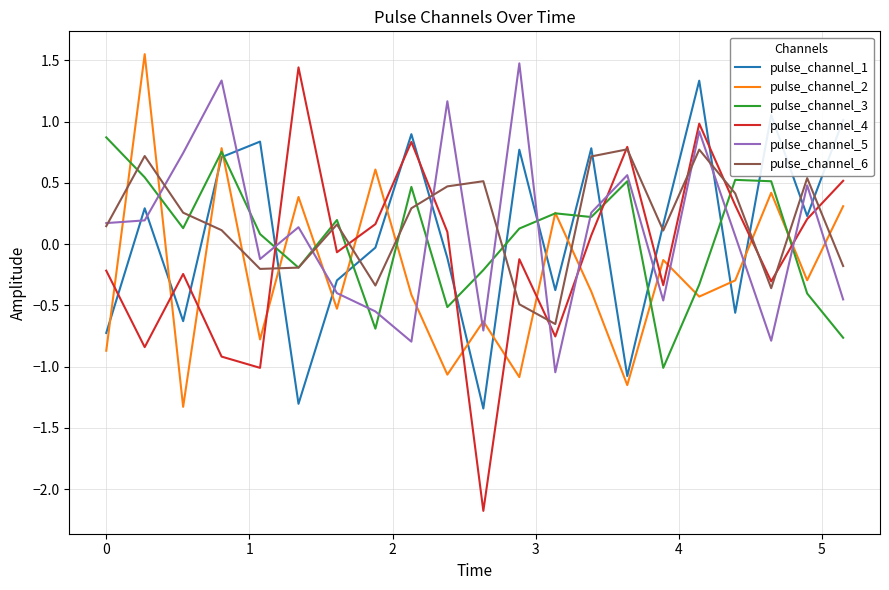

Which series has the largest total across all categories?

pulse_channel_6